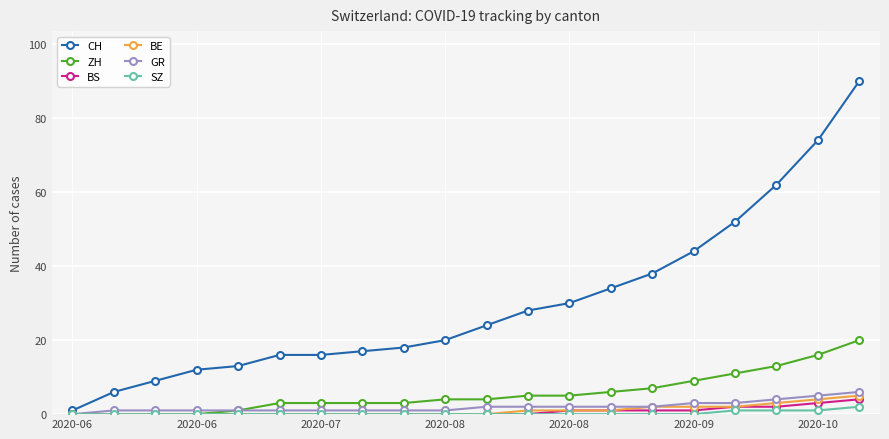

What is the difference between the second highest and second lowest values in the GR series?

4